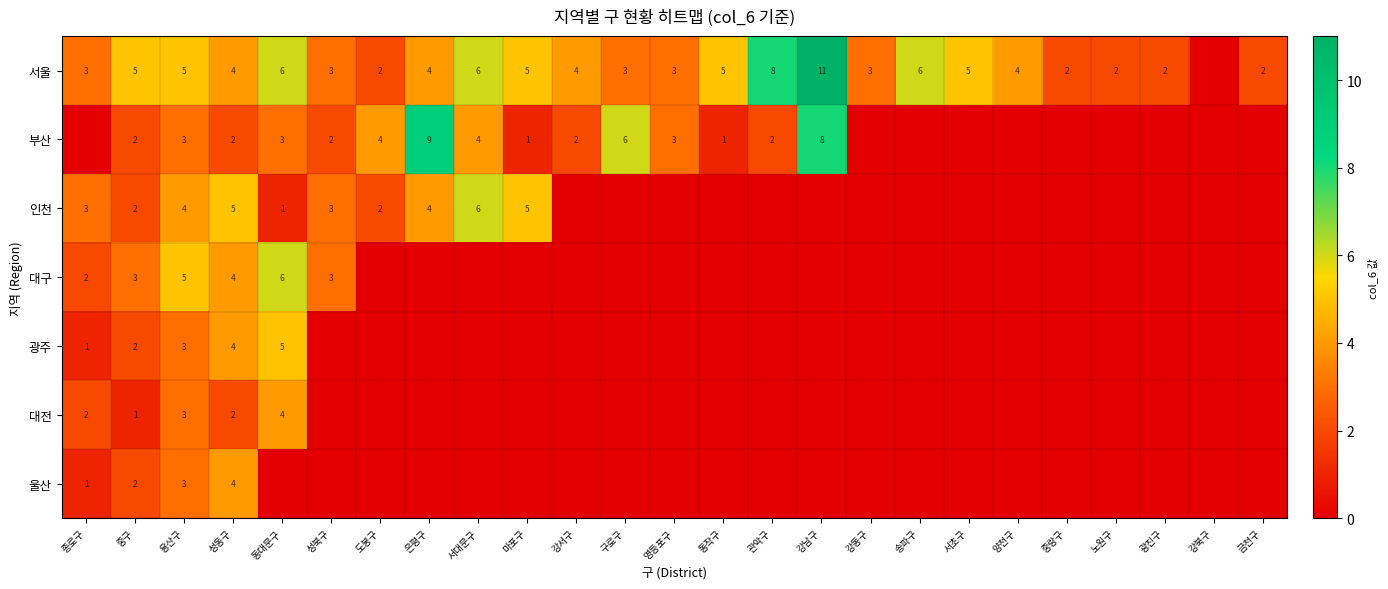

The 울산 series shows 4 at 성동구. True or false?

True